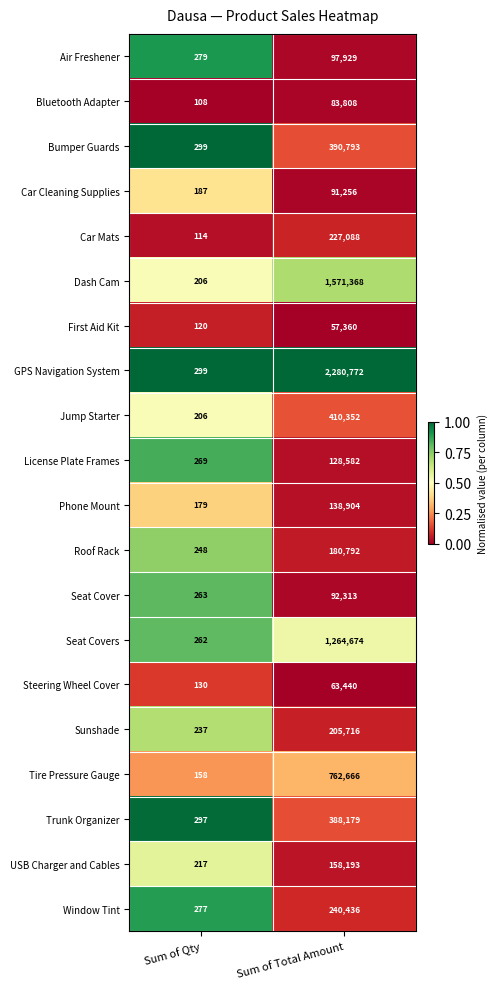

Read the License Plate Frames value at Sum of Qty.

269